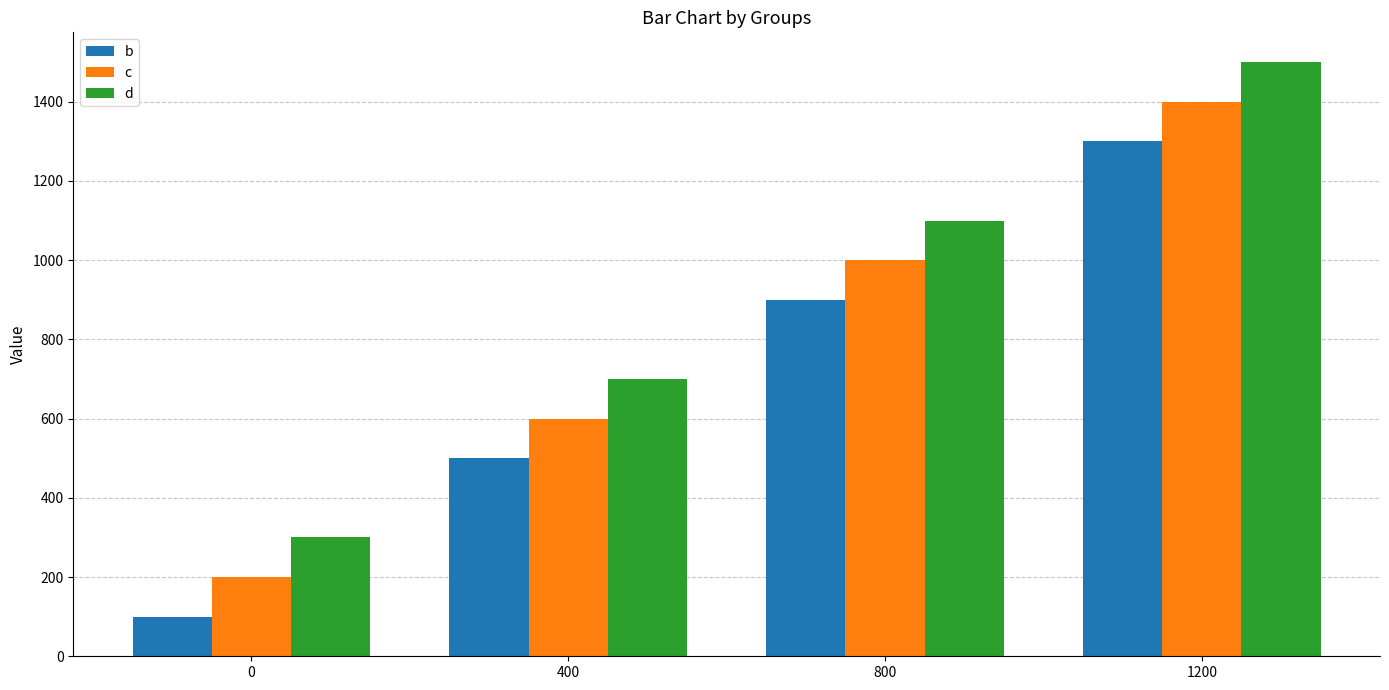

Reading left to right, what are all the values shown in this chart?

b: 100	500	900	1300
c: 200	600	1000	1400
d: 300	700	1100	1500